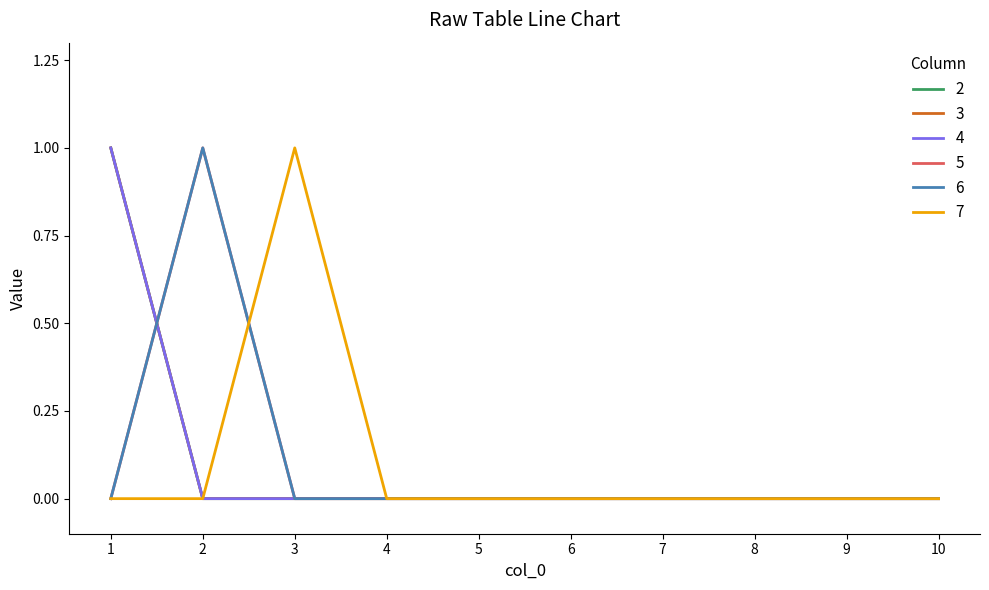

Rank the categories by 3 value from lowest to highest.

2, 3, 4, 5, 6, 7, 8, 9, 10, 1